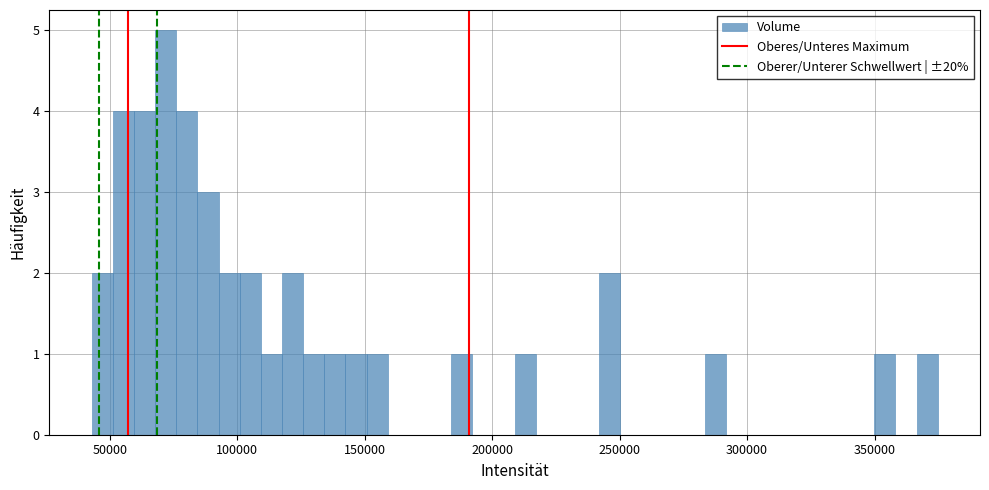

Read against the x-axis, roughly where is the centre of the tallest bar?

70000